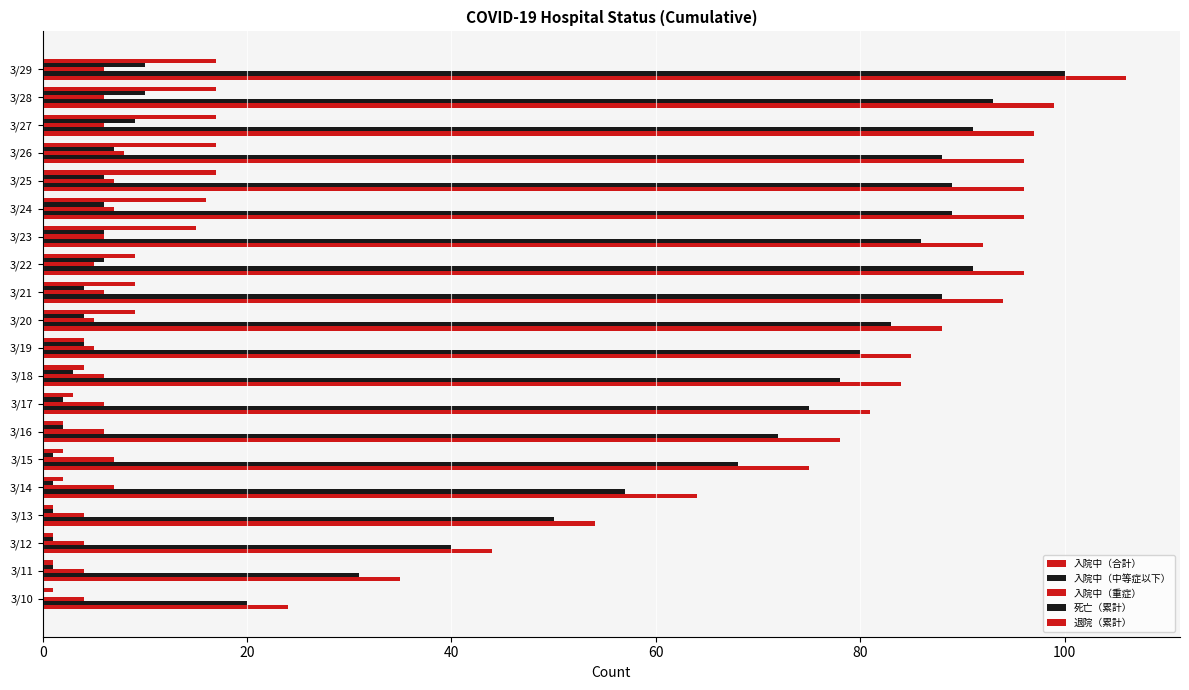

Reading right to left, what are all the values shown in this chart?

入院中（合計）: 106	99	97	96	96	96	92	96	94	88	85	84	81	78	75	64	54	44	35	24
入院中（中等症以下）: 100	93	91	88	89	89	86	91	88	83	80	78	75	72	68	57	50	40	31	20
入院中（重症）: 6	6	6	8	7	7	6	5	6	5	5	6	6	6	7	7	4	4	4	4
死亡（累計）: 10	10	9	7	6	6	6	6	4	4	4	3	2	2	1	1	1	1	1	0
退院（累計）: 17	17	17	17	17	16	15	9	9	9	4	4	3	2	2	2	1	1	1	1